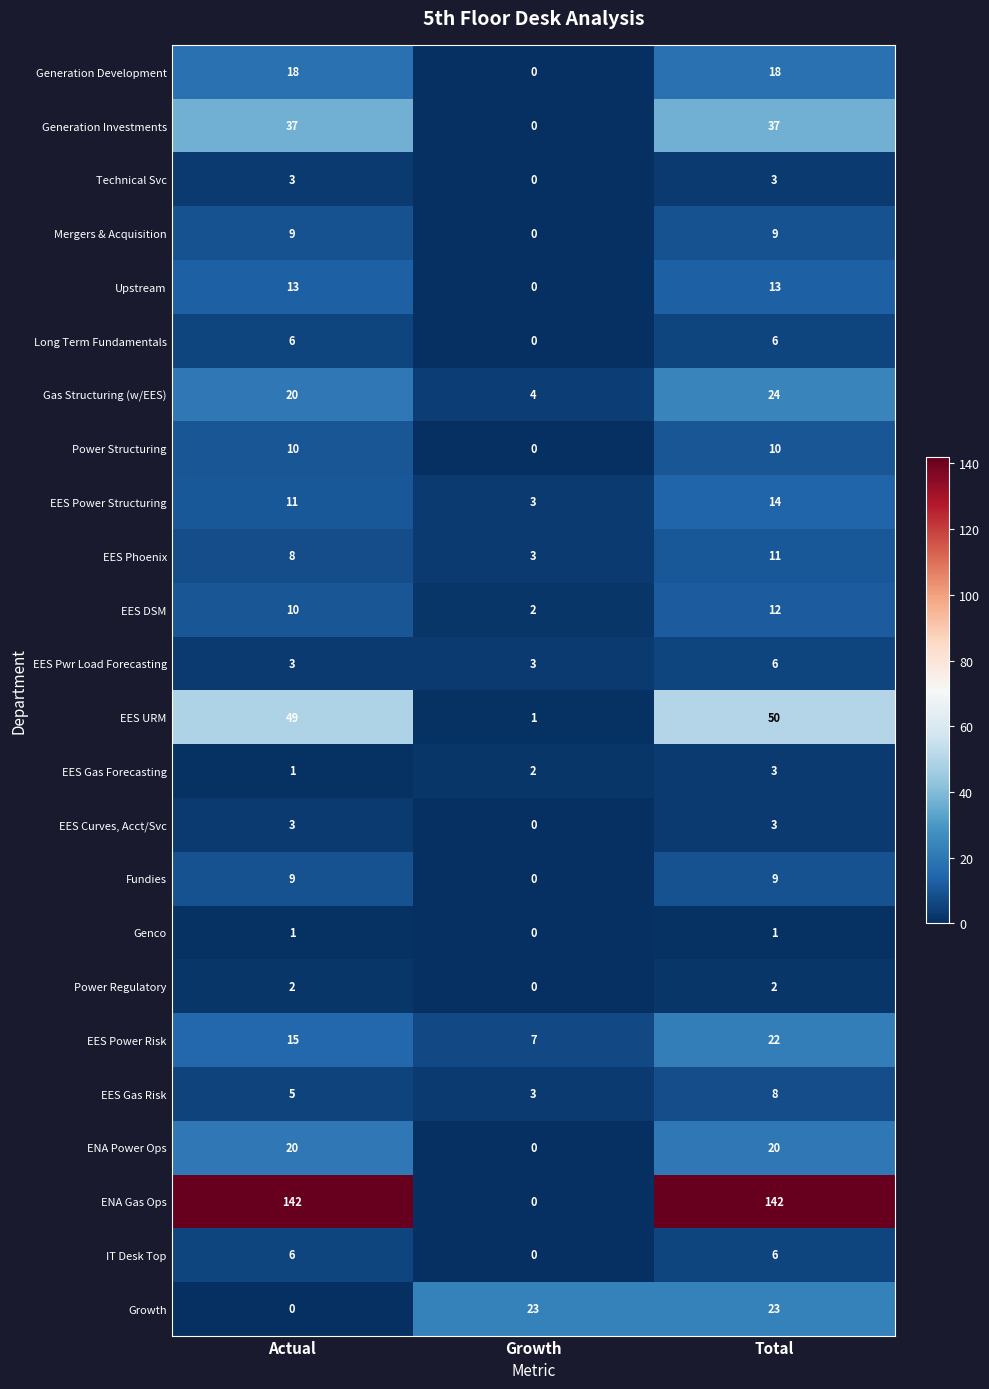

What is the average value of the Upstream series?

9